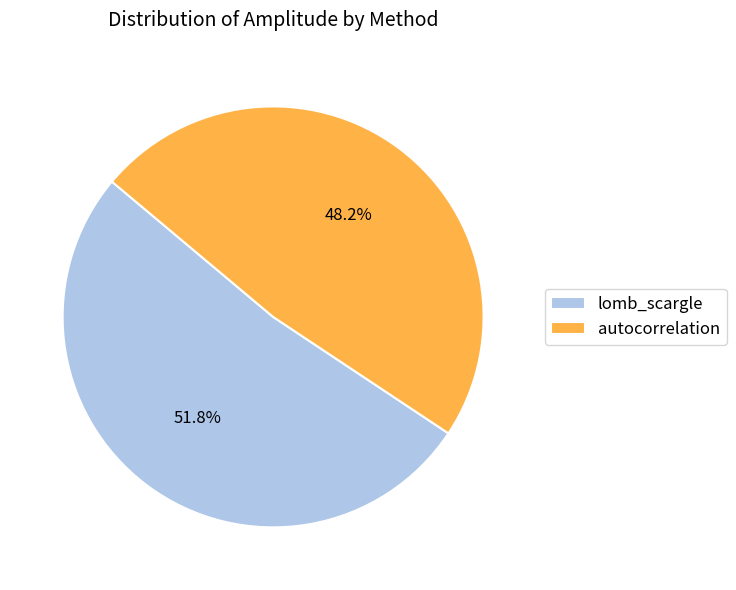

How many slices are in this pie chart?

2